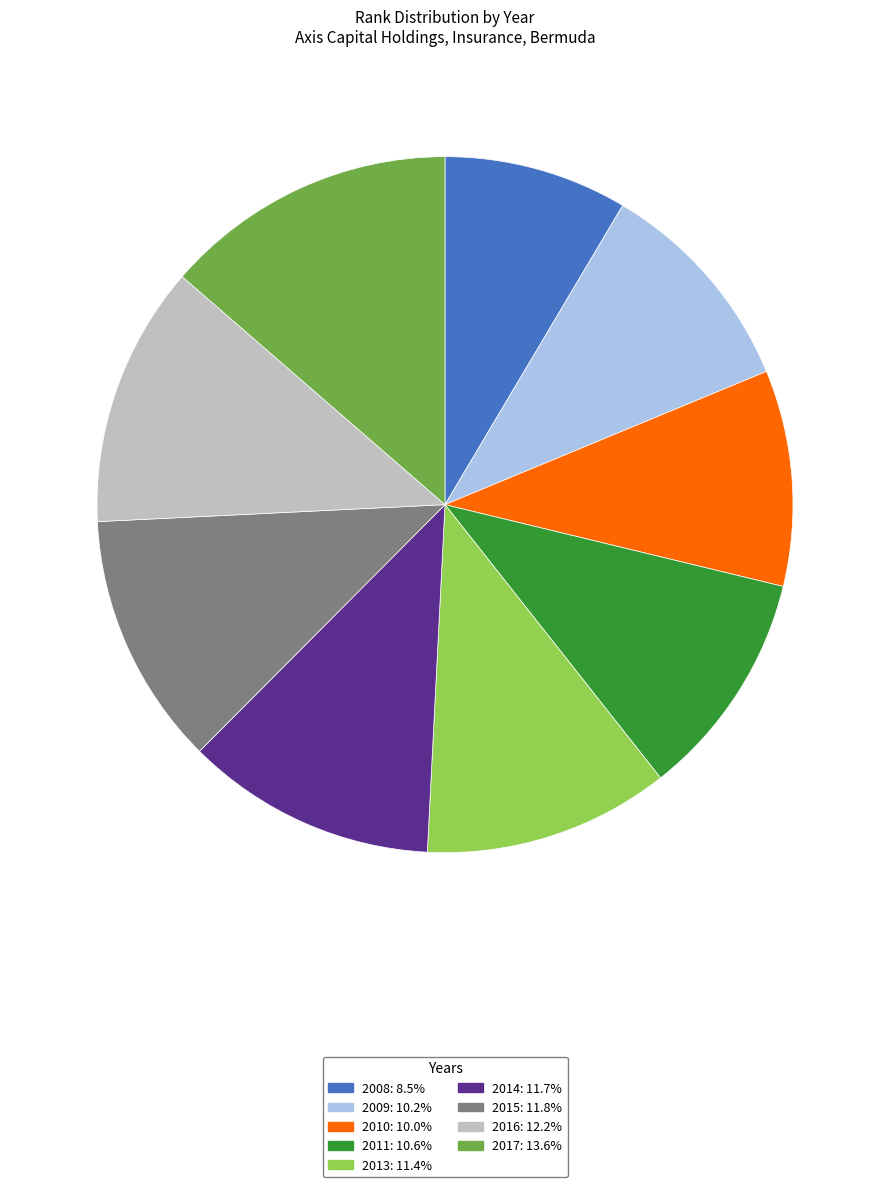

How many slices are in this pie chart?

9